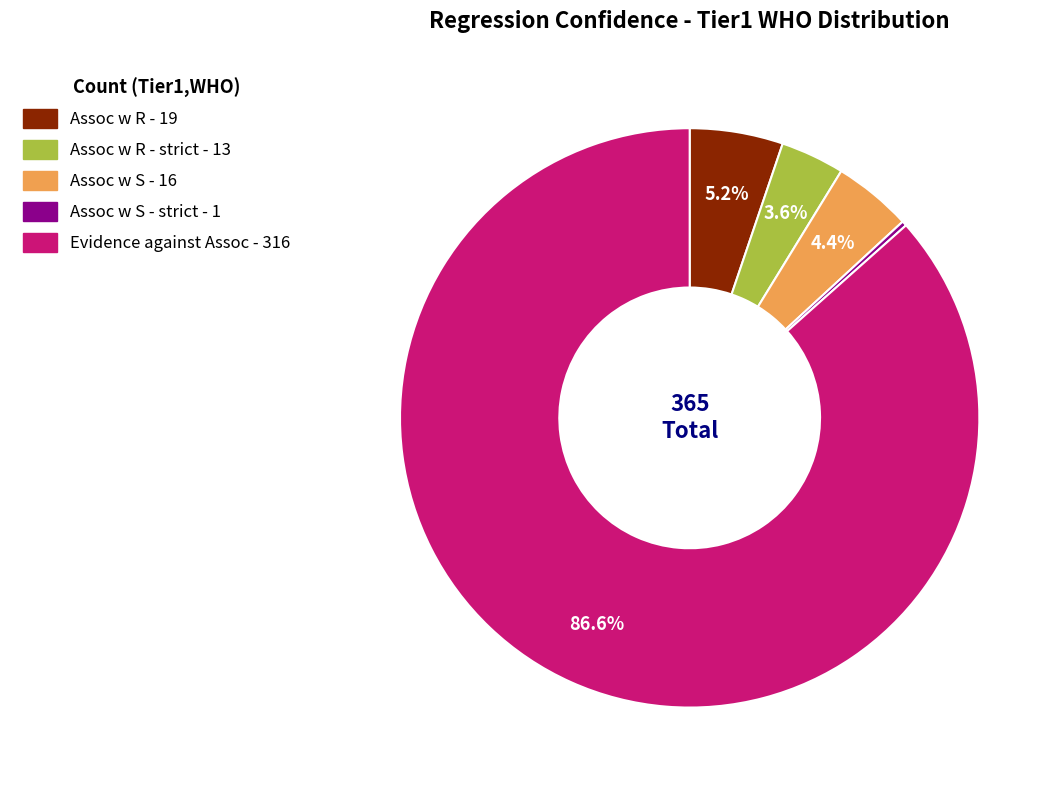

Does any single category account for the majority?

Yes